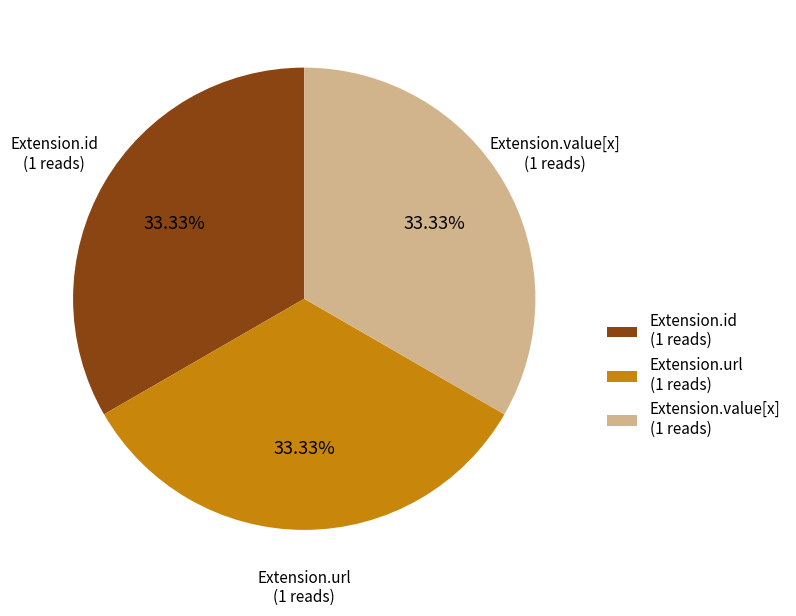

How many slices are in this pie chart?

3